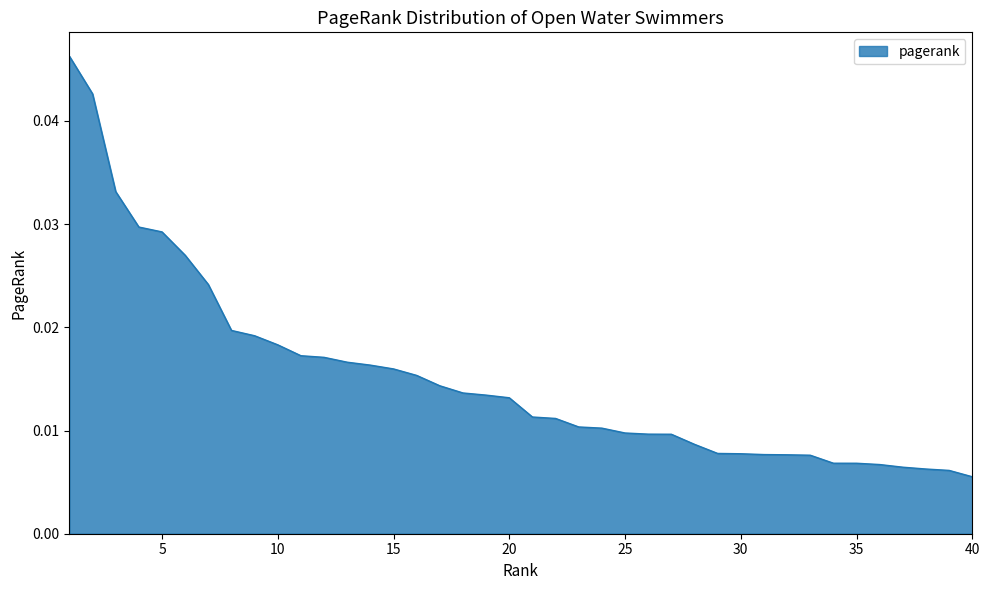

What is the sum of all values?

0.6